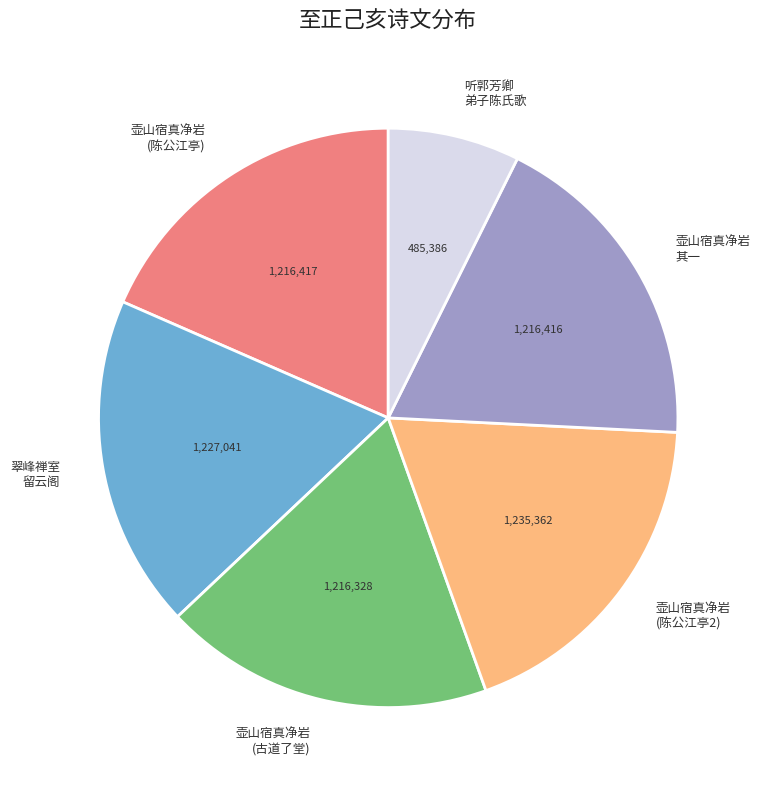

The 翠峰禅室 留云阁 slice represents 19% of the pie. True or false?

True